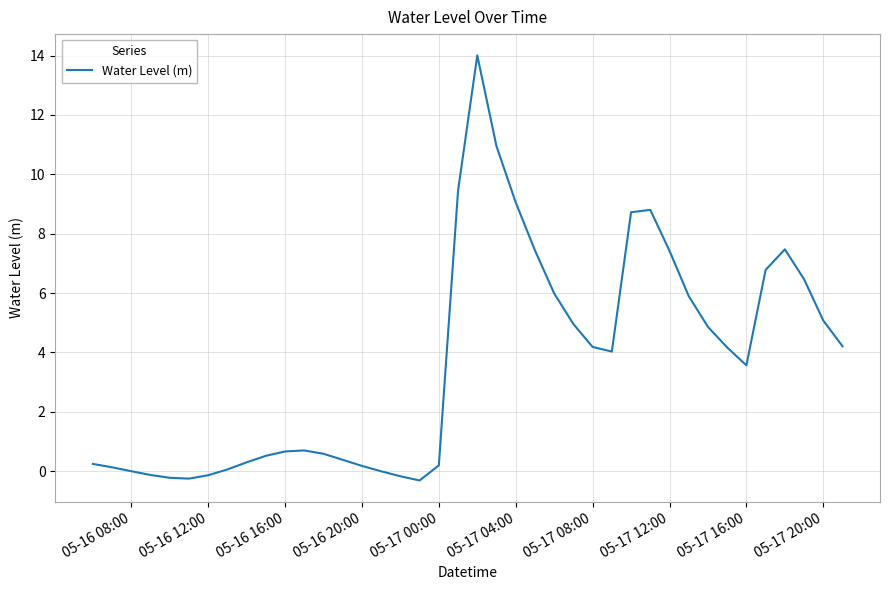

What is the difference between the maximum and minimum values?

14.3